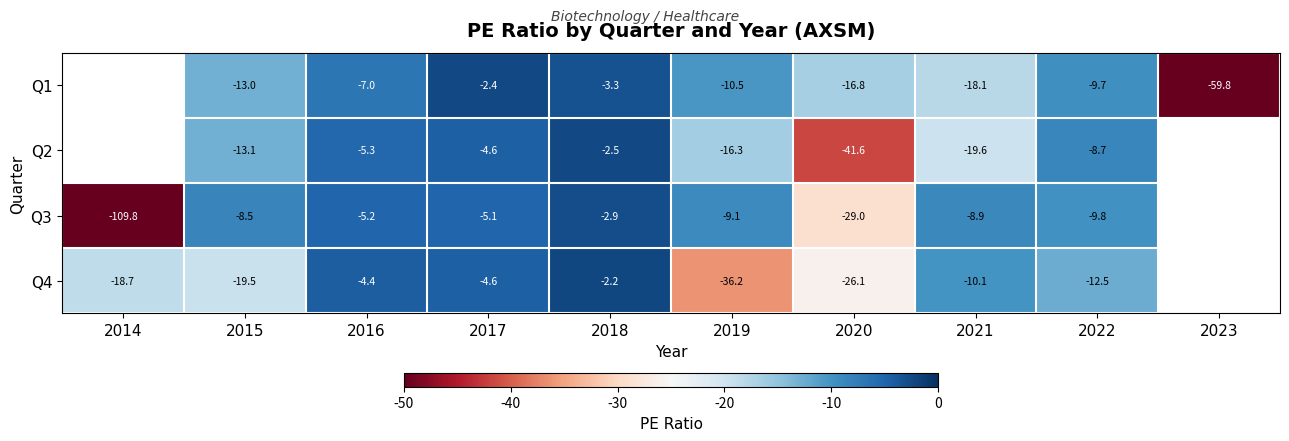

The Q3 series shows -8.7 at 2020. True or false?

False